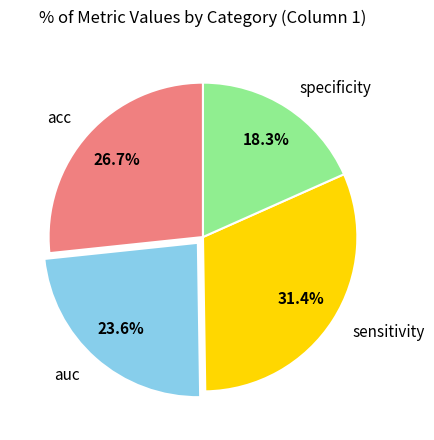

Does specificity represent more than half of the total?

No